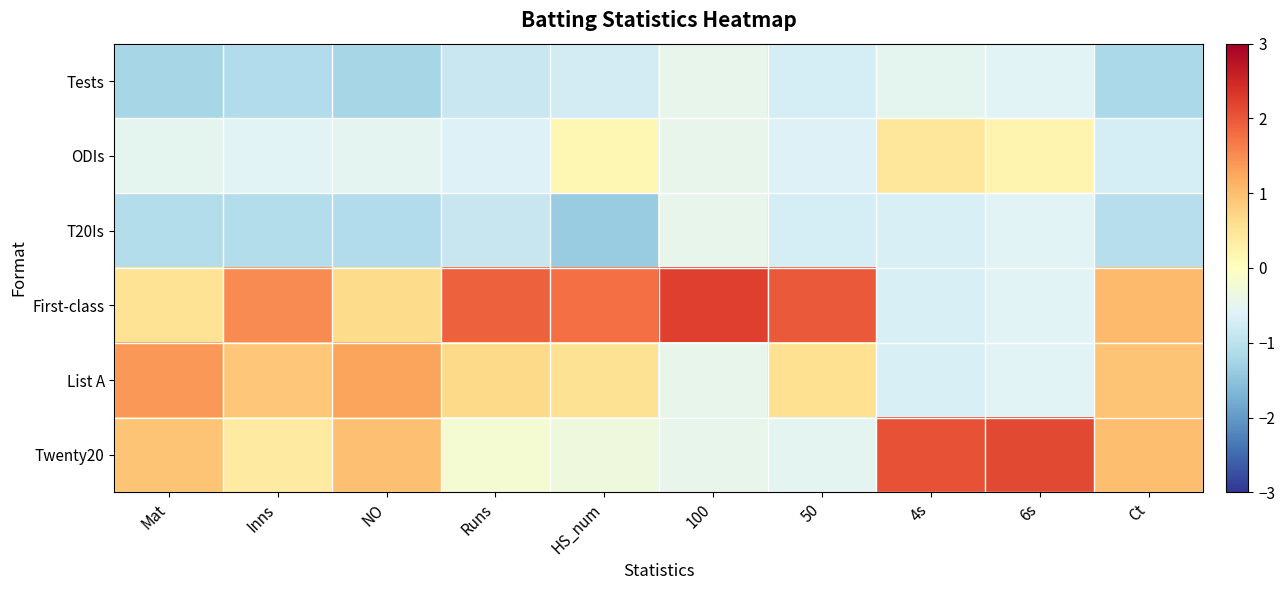

Reading left to right, transcribe all the data shown in this chart.

Tests: Mat=-1.2	Inns=-1.1	NO=-1.2	Runs=-0.9	HS_num=-0.7	100=-0.4	50=-0.7	4s=-0.5	6s=-0.6	Ct=-1.2
ODIs: Mat=-0.5	Inns=-0.6	NO=-0.5	Runs=-0.6	HS_num=0.1	100=-0.4	50=-0.6	4s=0.5	6s=0.2	Ct=-0.7
T20Is: Mat=-1.1	Inns=-1.1	NO=-1.1	Runs=-0.9	HS_num=-1.4	100=-0.4	50=-0.7	4s=-0.7	6s=-0.6	Ct=-1.1
First-class: Mat=0.5	Inns=1.5	NO=0.6	Runs=1.9	HS_num=1.8	100=2.2	50=2.0	4s=-0.7	6s=-0.6	Ct=1.0
List A: Mat=1.4	Inns=0.9	NO=1.3	Runs=0.7	HS_num=0.5	100=-0.4	50=0.6	4s=-0.7	6s=-0.6	Ct=0.9
Twenty20: Mat=0.9	Inns=0.4	NO=1.0	Runs=-0.2	HS_num=-0.3	100=-0.4	50=-0.5	4s=2.1	6s=2.1	Ct=1.0